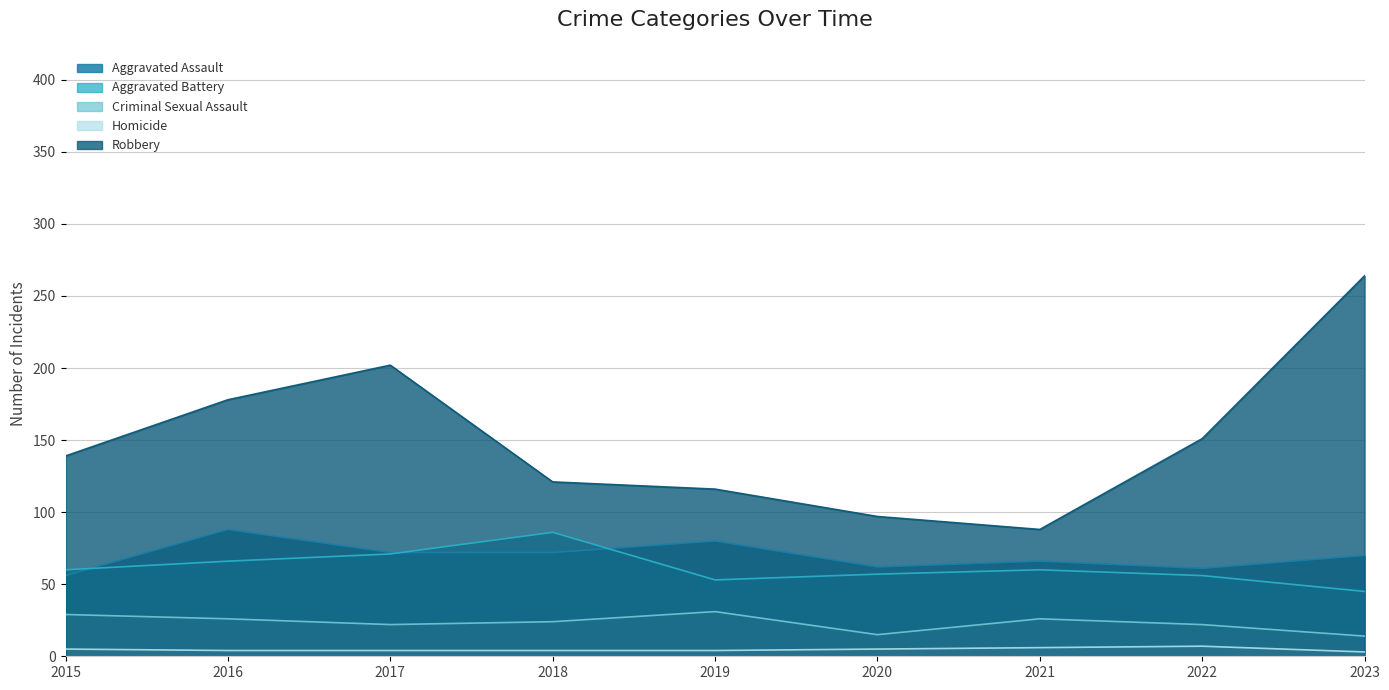

Reading left to right, extract all data points from this chart.

Aggravated Assault: 56	88	72	72	80	62	66	61	70
Aggravated Battery: 60	66	71	86	53	57	60	56	45
Criminal Sexual Assault: 29	26	22	24	31	15	26	22	14
Homicide: 5	4	4	4	4	5	6	7	3
Robbery: 139	178	202	121	116	97	88	151	264